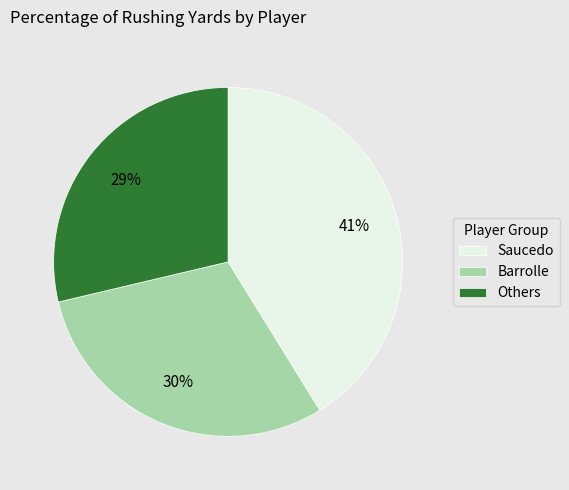

Does Saucedo represent more than half of the total?

No